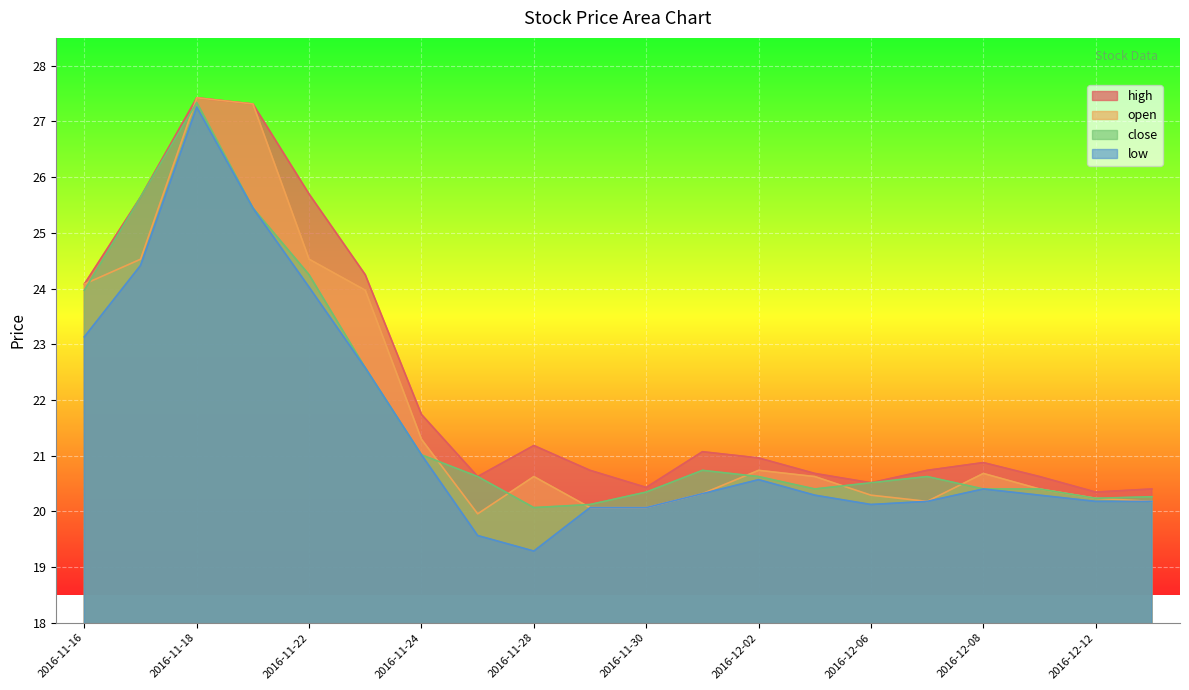

Where is high nearest to the value 23?

2016-11-16